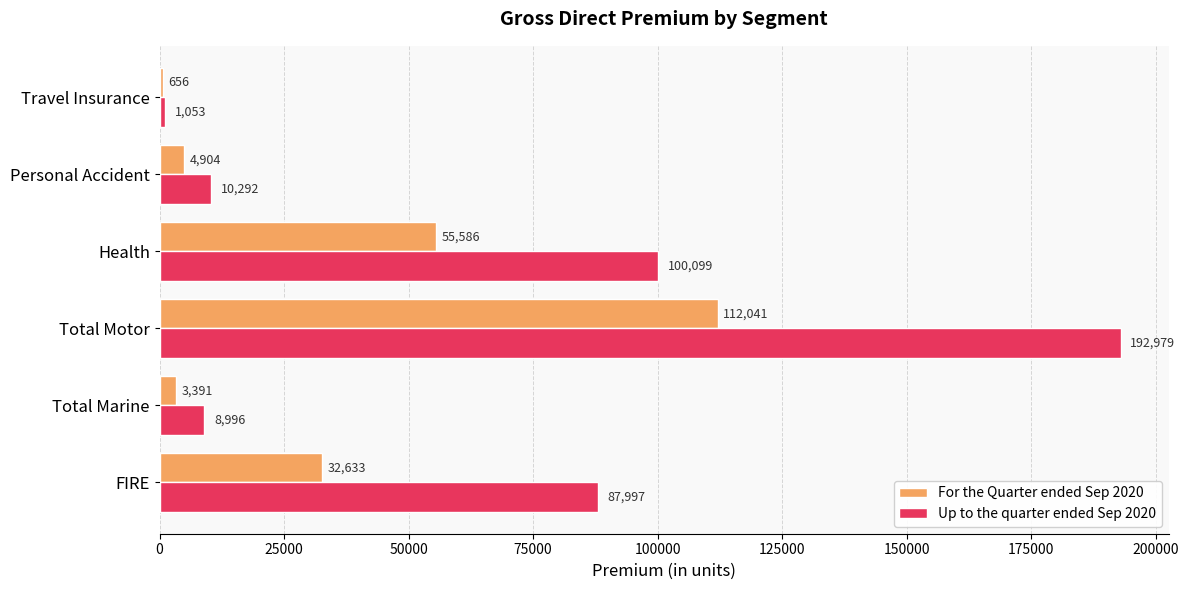

What is the sum of all Up to the quarter ended Sep 2020 values?

401416